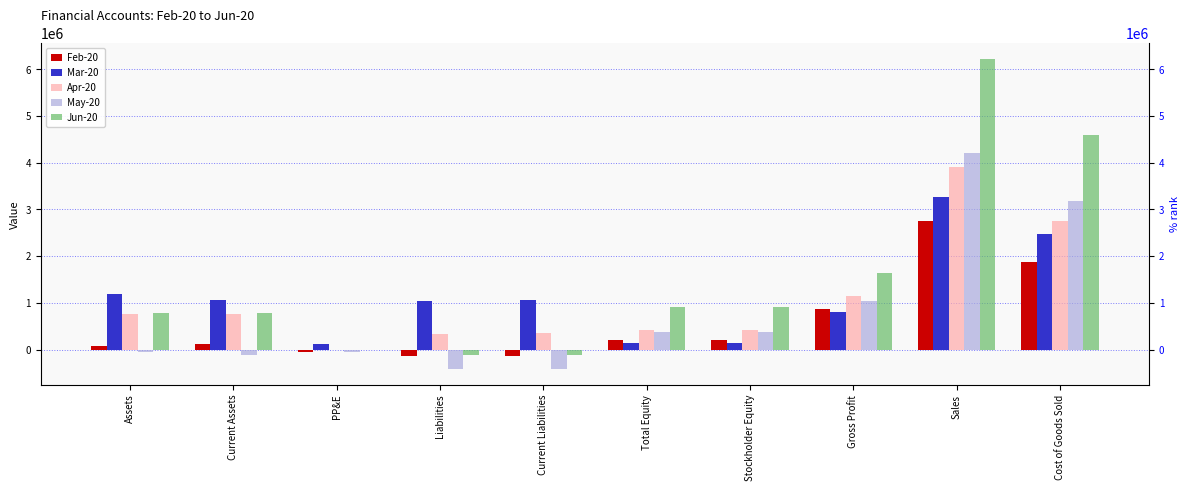

Which series has the largest total across all categories?

Jun-20